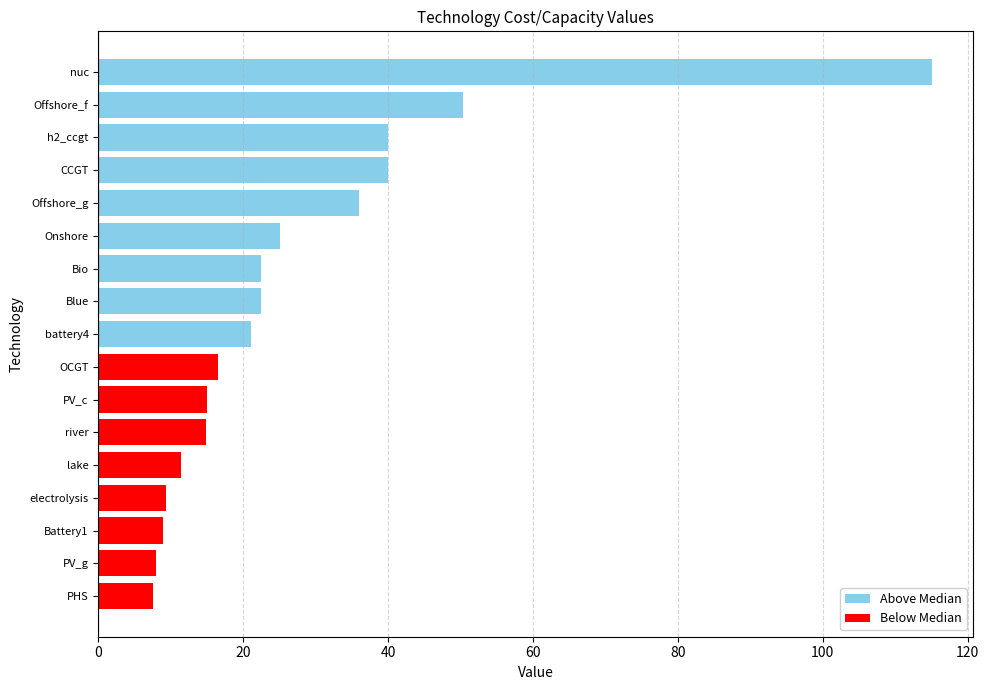

Reading right to left, list all the values displayed in this chart.

40.0	21.0	22.5	22.5	9.3	8.9	7.5	40.0	16.5	115.0	11.4	14.8	15.0	8.0	25.0	36.0	50.3